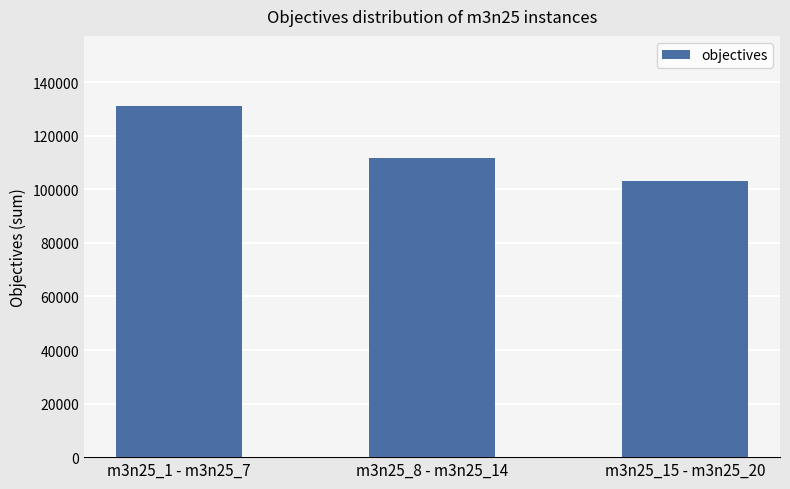

Rank the categories by value from lowest to highest.

m3n25_15 - m3n25_20, m3n25_8 - m3n25_14, m3n25_1 - m3n25_7